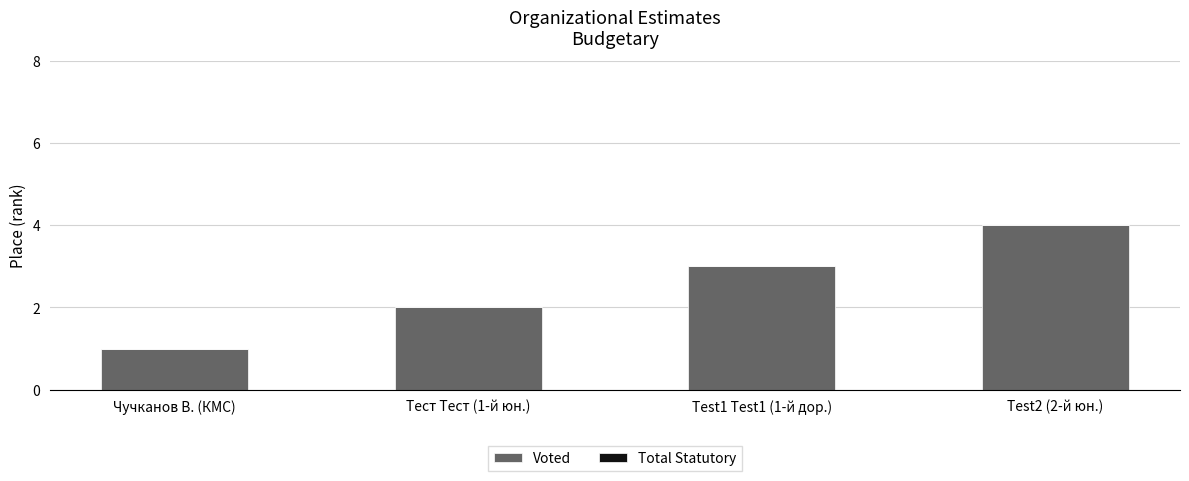

List the labels in order of value, largest first.

Test2 (2-й юн.), Test1 Test1 (1-й дор.), Тест Тест (1-й юн.), Чучканов В. (КМС)